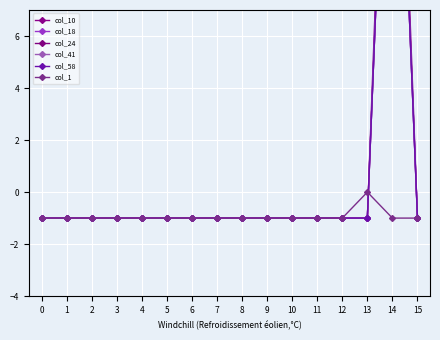

True or false: col_58 has more than 1 interior local peaks.

False